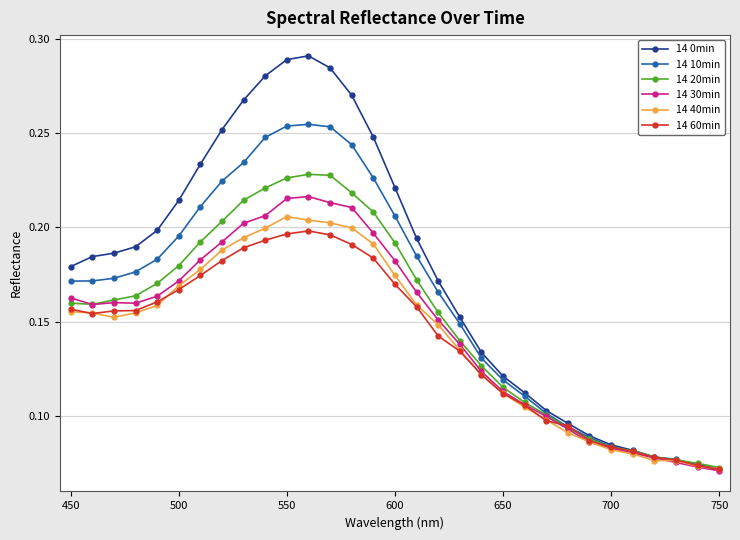

What are all the series names shown in the legend?

14 0min, 14 10min, 14 20min, 14 30min, 14 40min, 14 60min